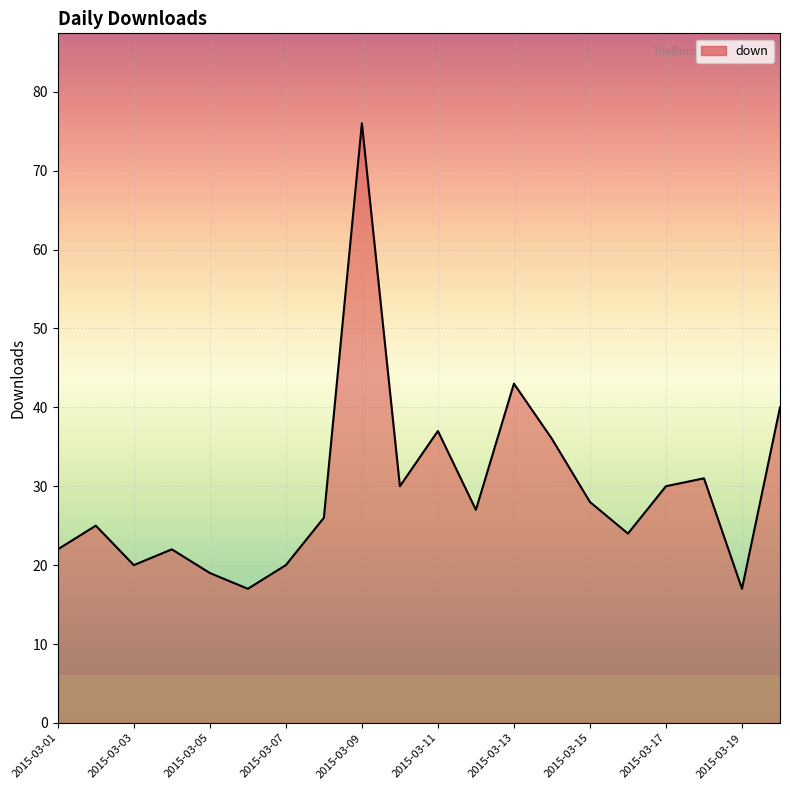

How many values are below 27?

10